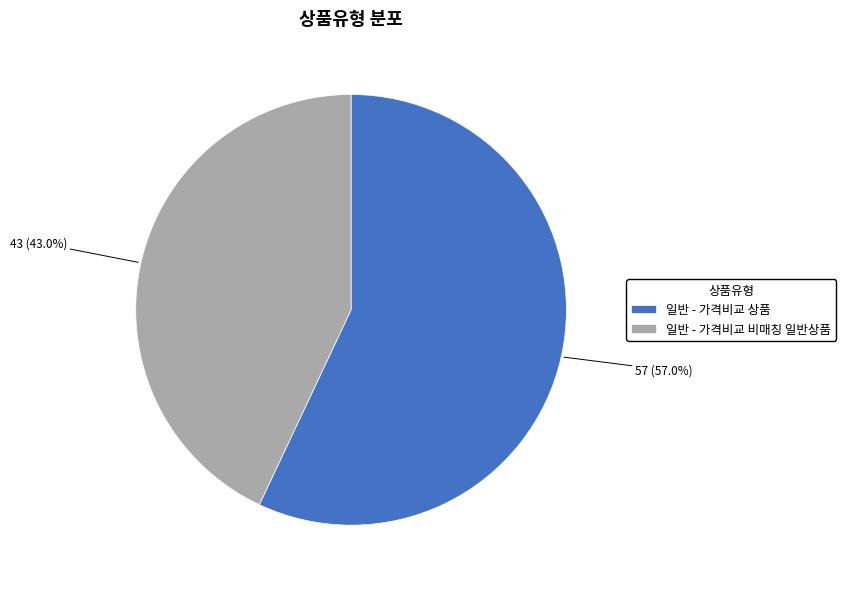

Does any single category account for the majority?

Yes